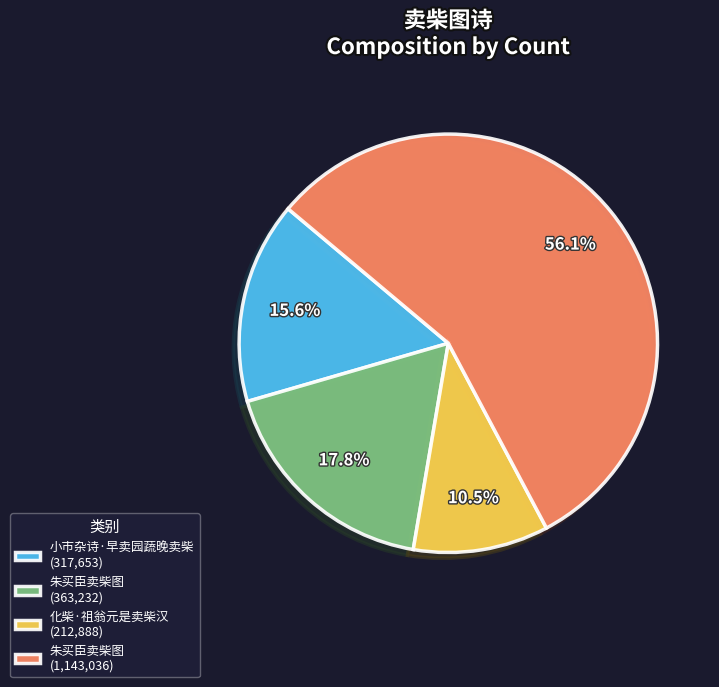

Approximately how many times larger is the value at 朱买臣卖柴图 (363,232) compared to 朱买臣卖柴图 (1,143,036)?

0.3